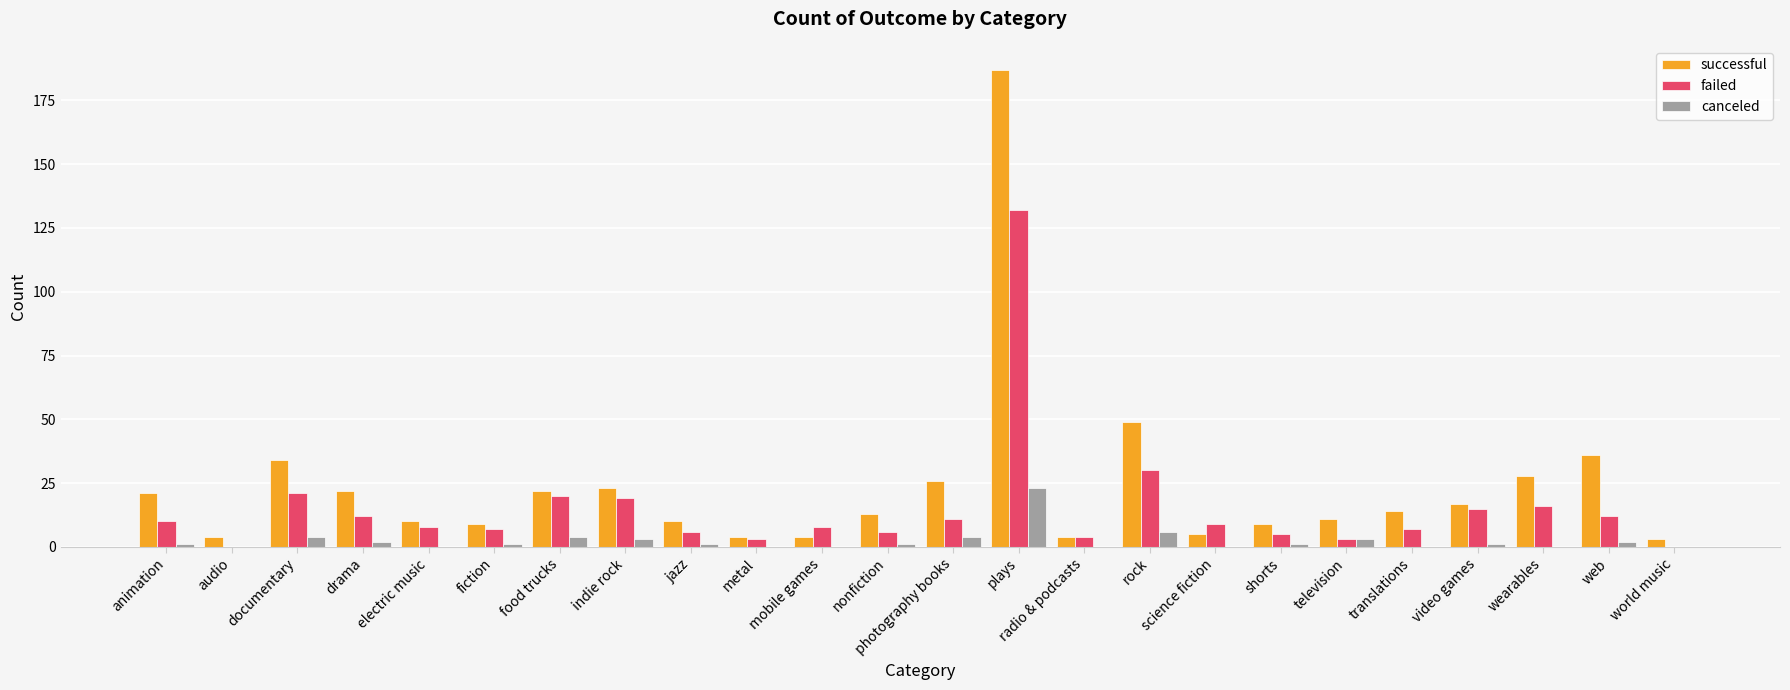

What is the highest value of the canceled series?

23